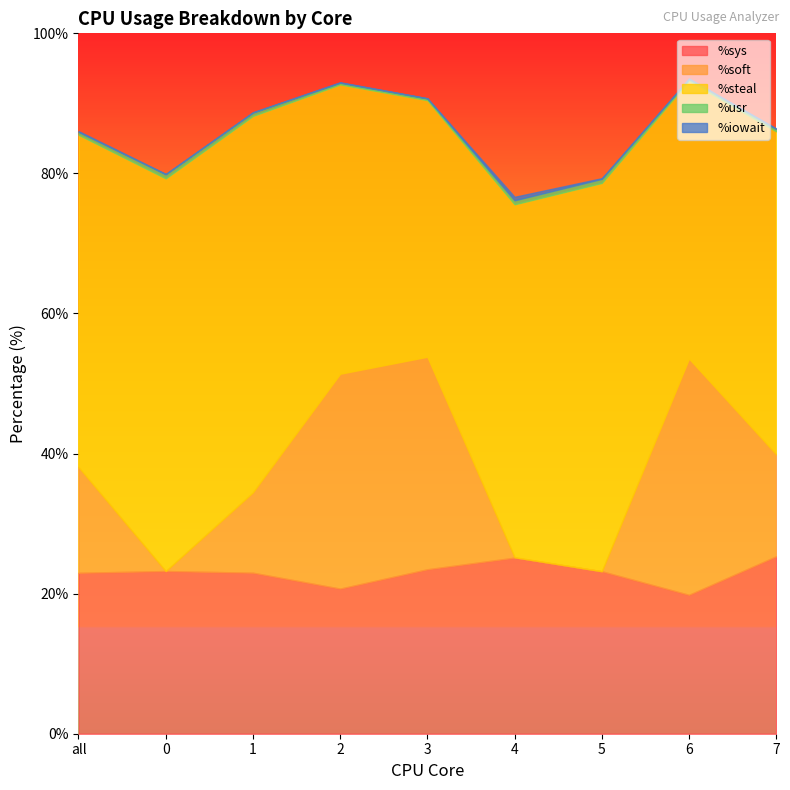

What is the average value of the %steal series?

47.4